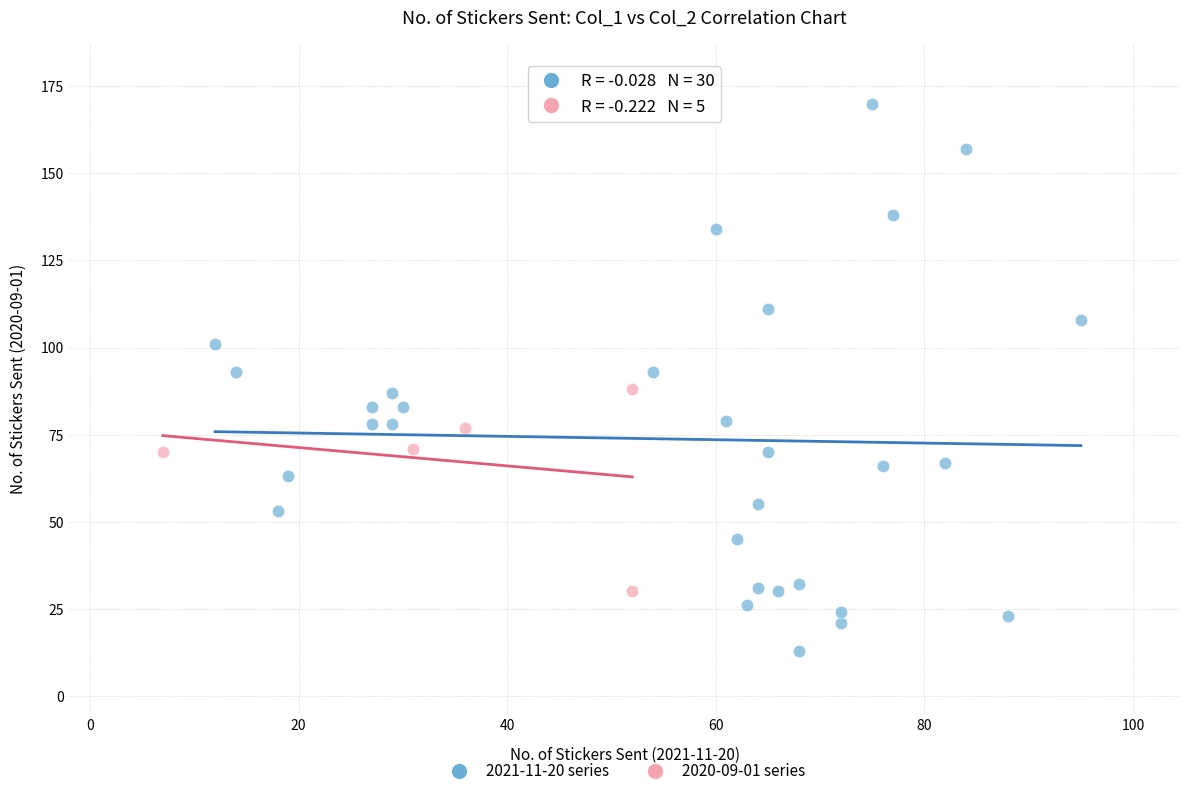

Which series has the widest spread of Y values?

2021-11-20 series